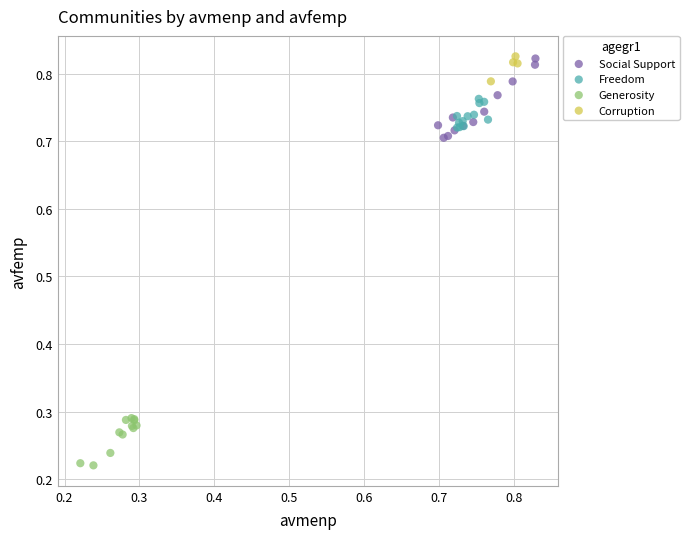

What are all the series names shown in the legend?

Social Support, Freedom, Generosity, Corruption